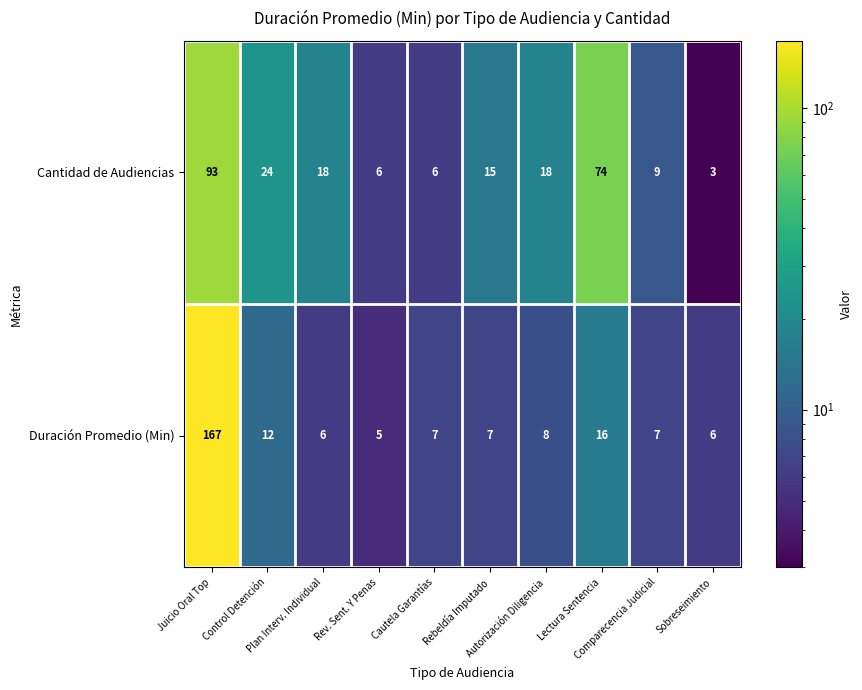

What is the total value across all series at Rev. Sent. Y Penas?

11